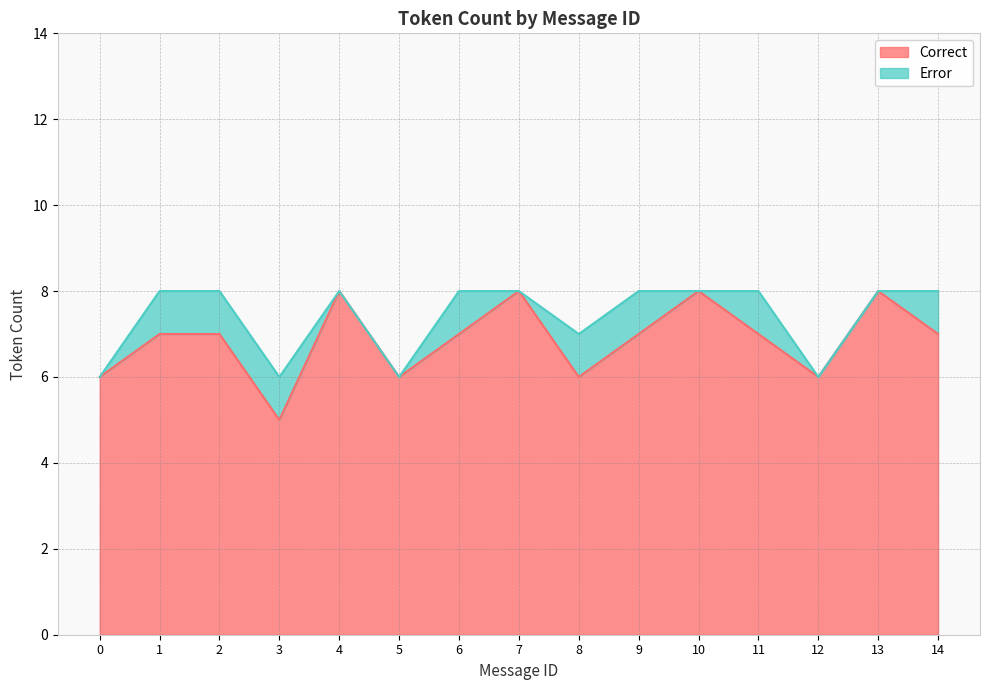

What is the sum of the values at 0 and 4?

14